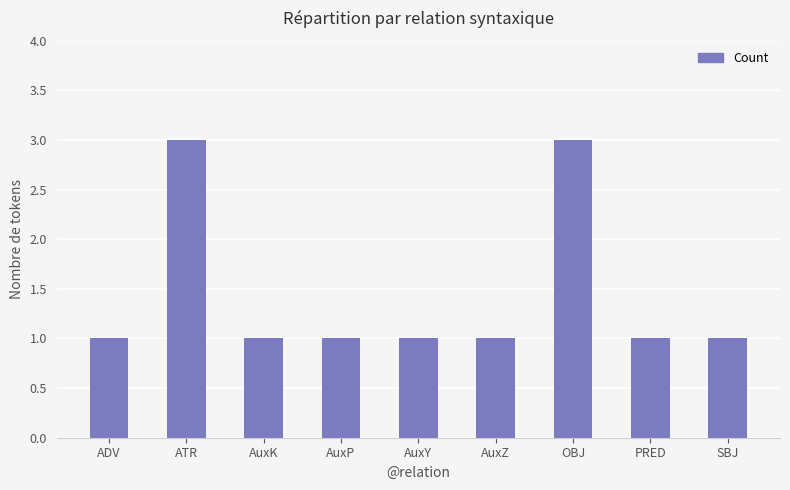

What position from the left is ADV?

1